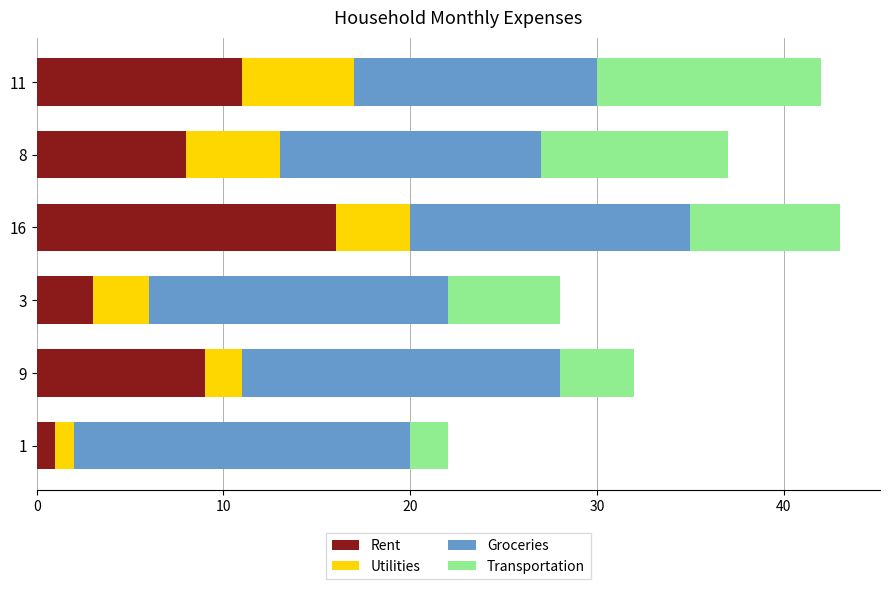

Is it true that Rent equals 4 at 8?

False